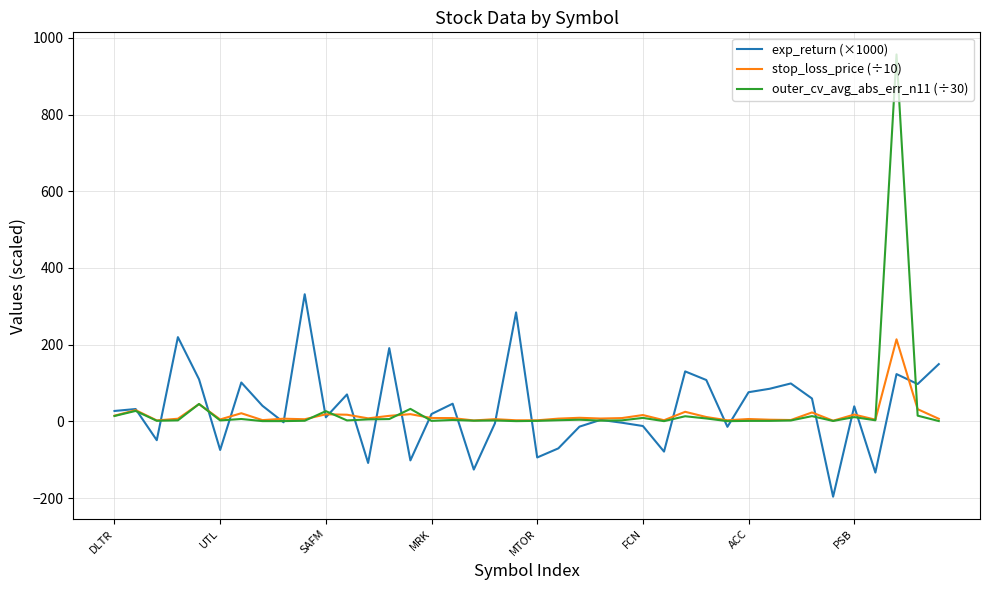

How many distinct data groups are displayed?

3